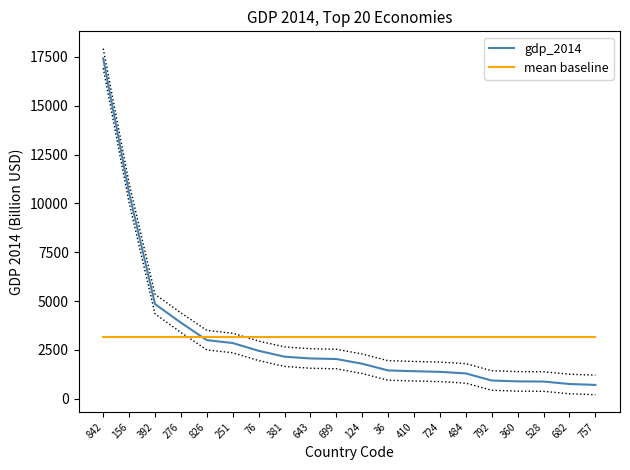

Does the chart display data point markers on the line(s)?

No